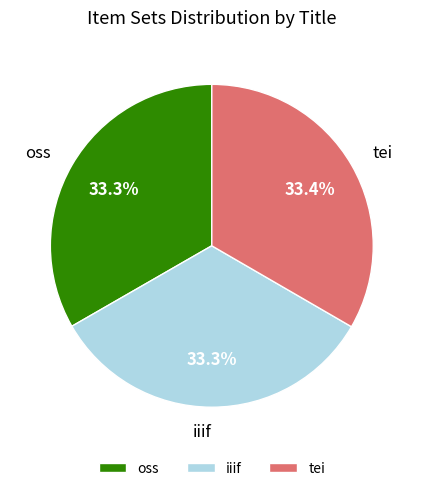

Does oss represent more than half of the total?

No